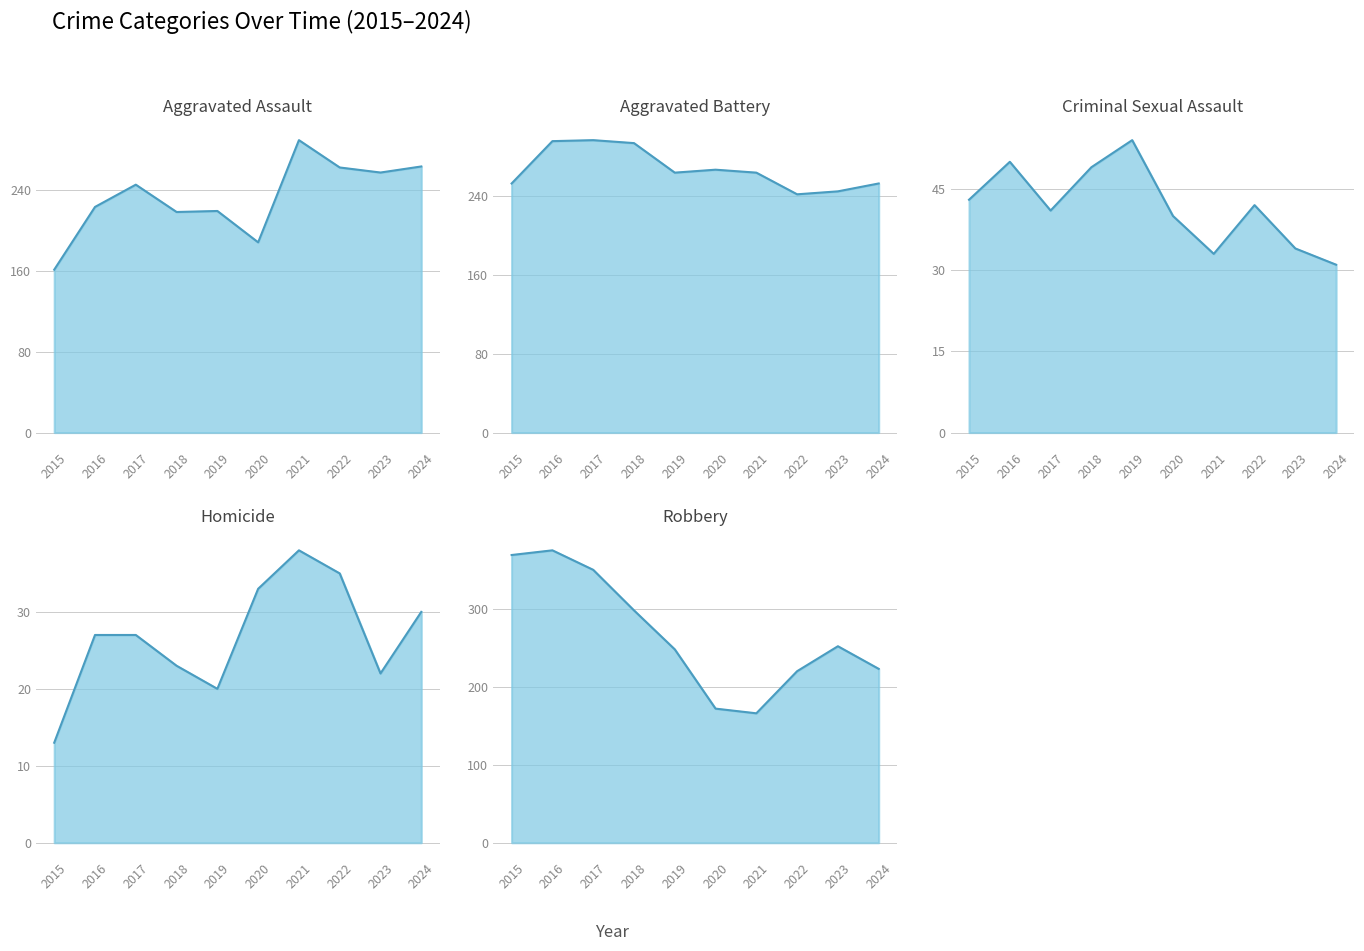

At which label is Robbery closest to 270?

2023